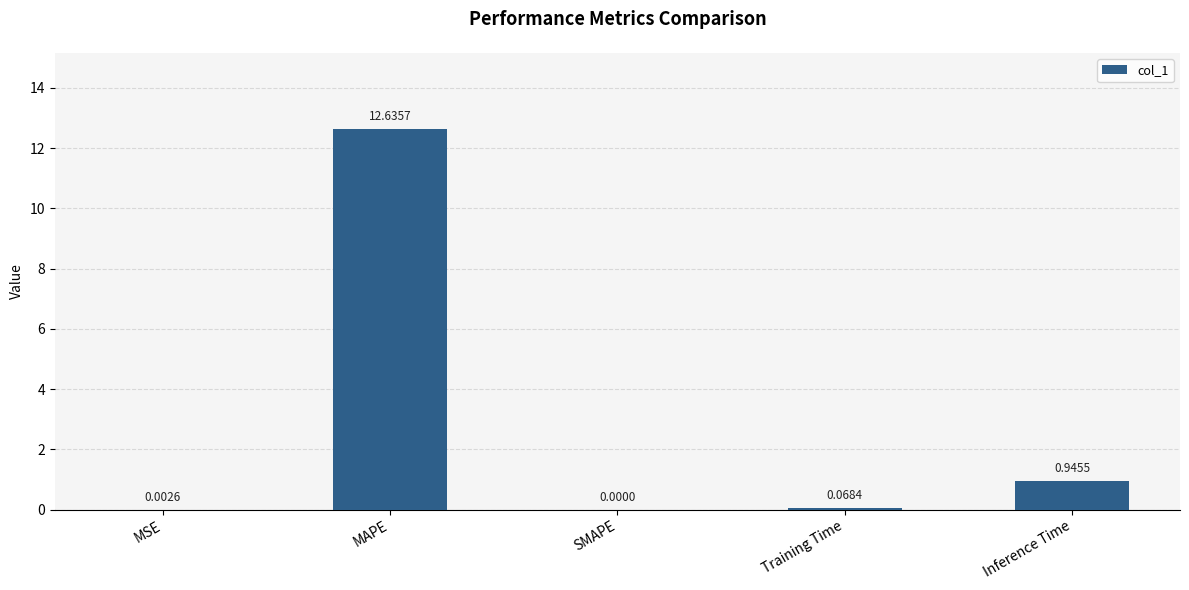

Are the bars grouped side by side (vs. stacked)?

No